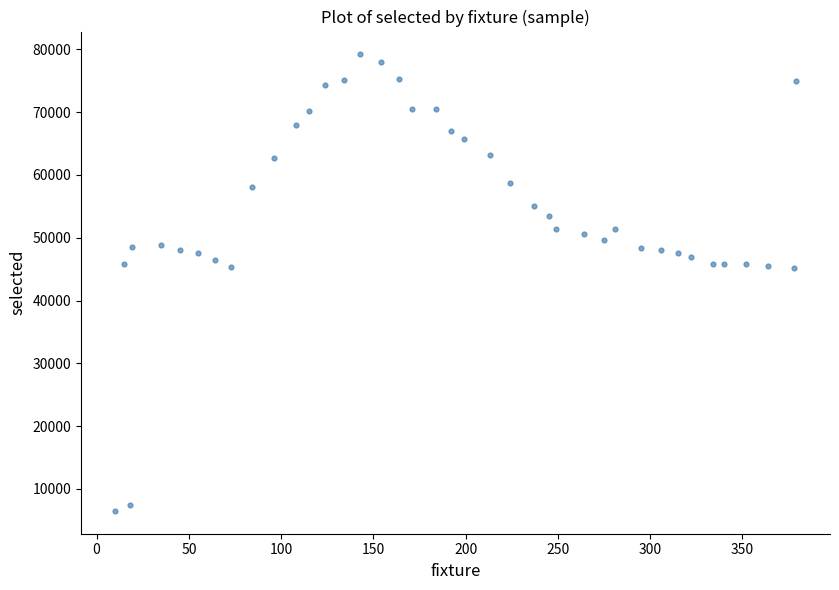

What is the range of Y values (max minus min)?

72700